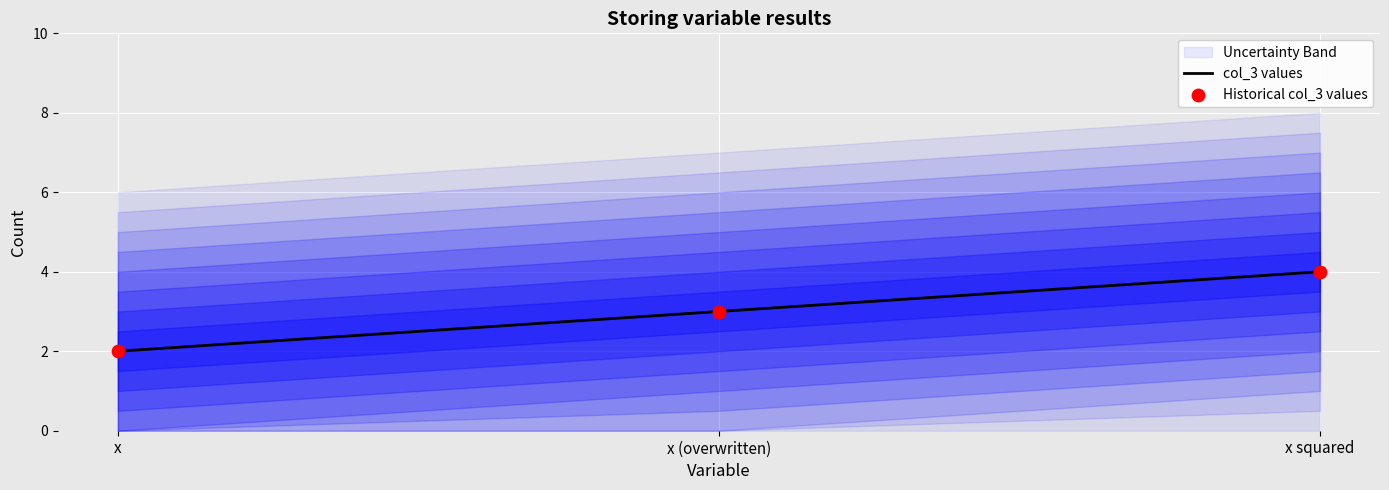

Which series has the largest total across all categories?

col_3 values